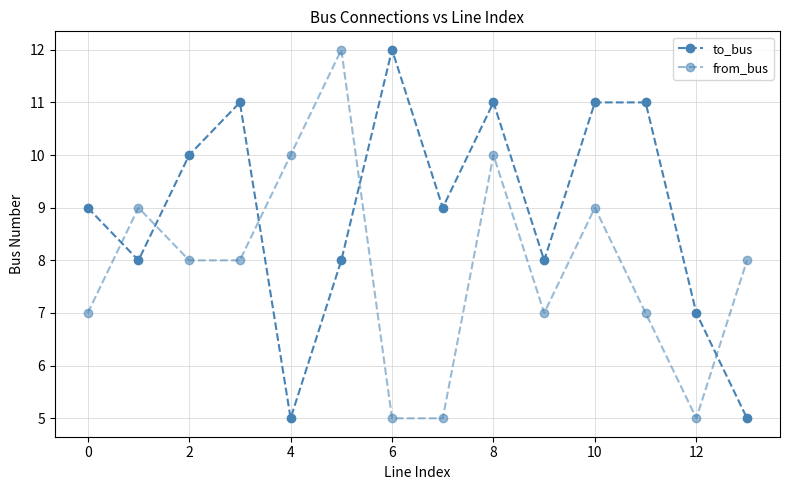

How many lines are shown in the chart?

2